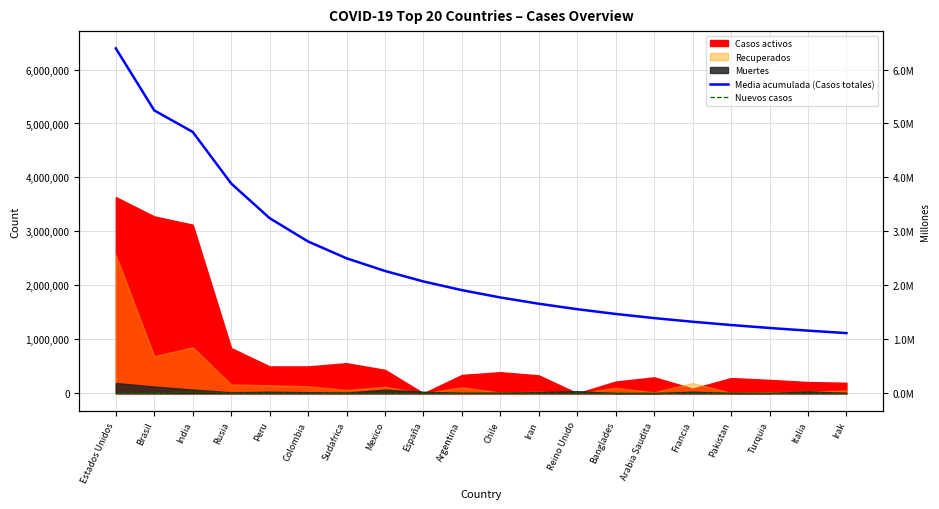

At which label does Media acumulada (Casos totales) first exceed 1911616?

Estados Unidos